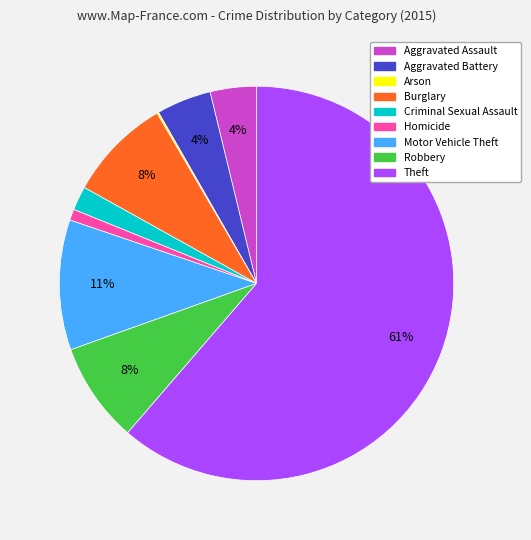

Which has a higher value, Criminal Sexual Assault or Theft?

Theft